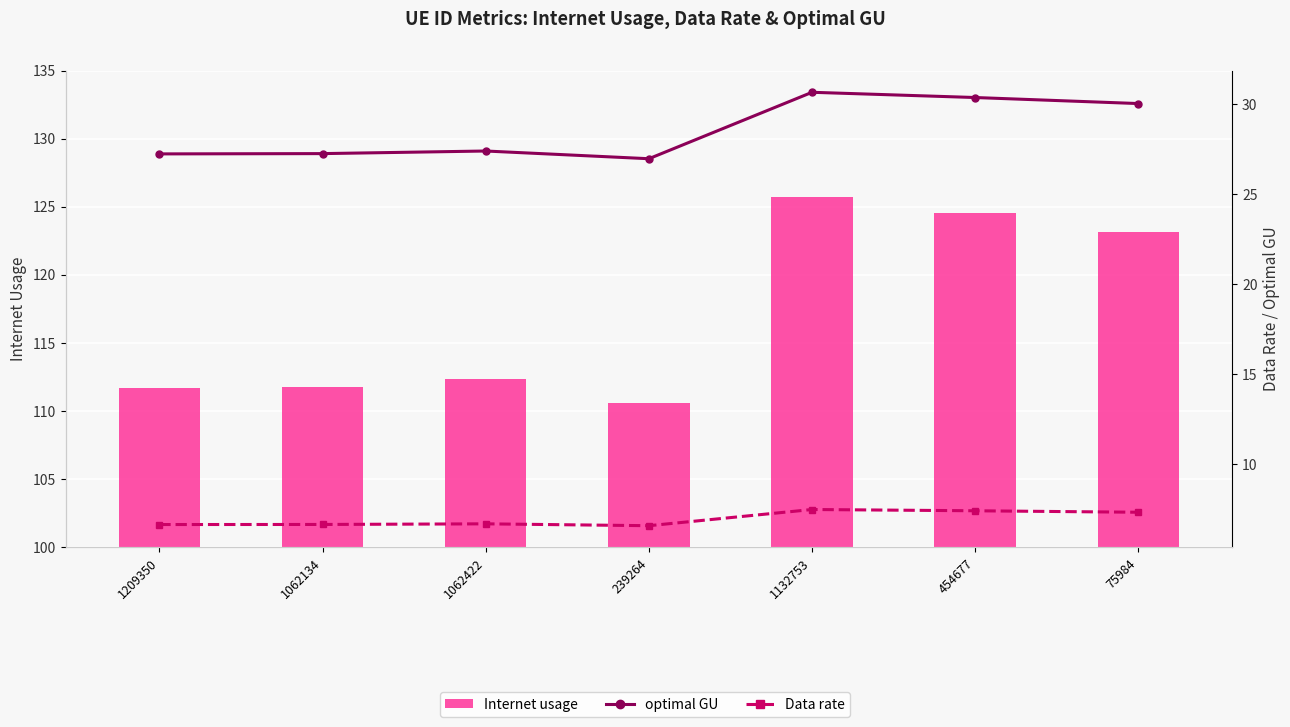

Reading right to left, list all the values displayed in this chart.

Internet usage: 75984=123.2	454677=124.5	1132753=125.7	239264=110.6	1062422=112.4	1062134=111.8	1209350=111.7
optimal GU: 75984=30.1	454677=30.4	1132753=30.7	239264=27.0	1062422=27.4	1062134=27.3	1209350=27.3
Data rate: 75984=7.3	454677=7.4	1132753=7.5	239264=6.6	1062422=6.7	1062134=6.7	1209350=6.6